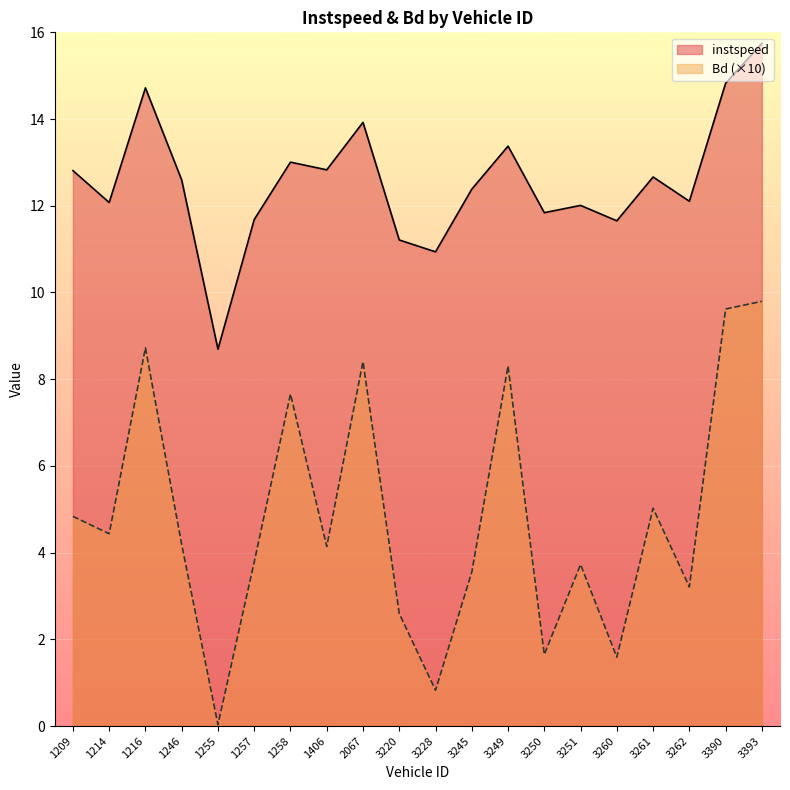

What is the difference between the highest and lowest values at 3228?

10.1